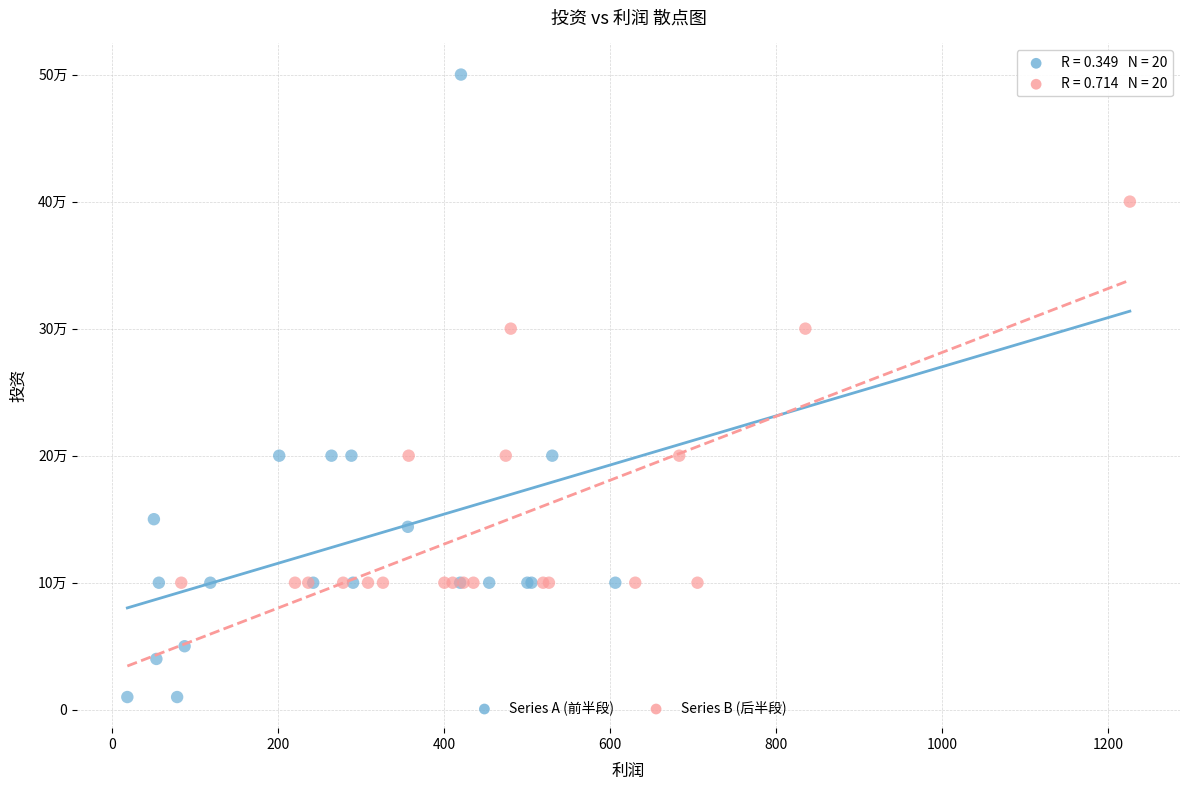

What are all the series names shown in the legend?

Series A (前半段), Series B (后半段)